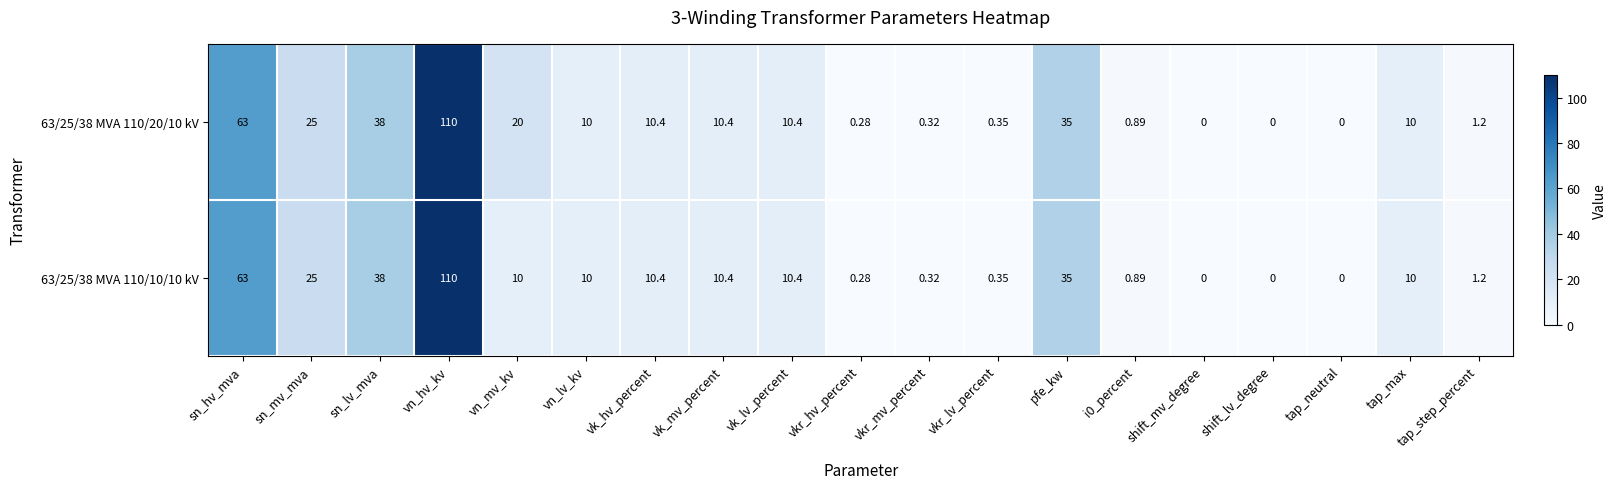

Where does the 63/25/38 MVA 110/10/10 kV series first go above 10?

sn_hv_mva